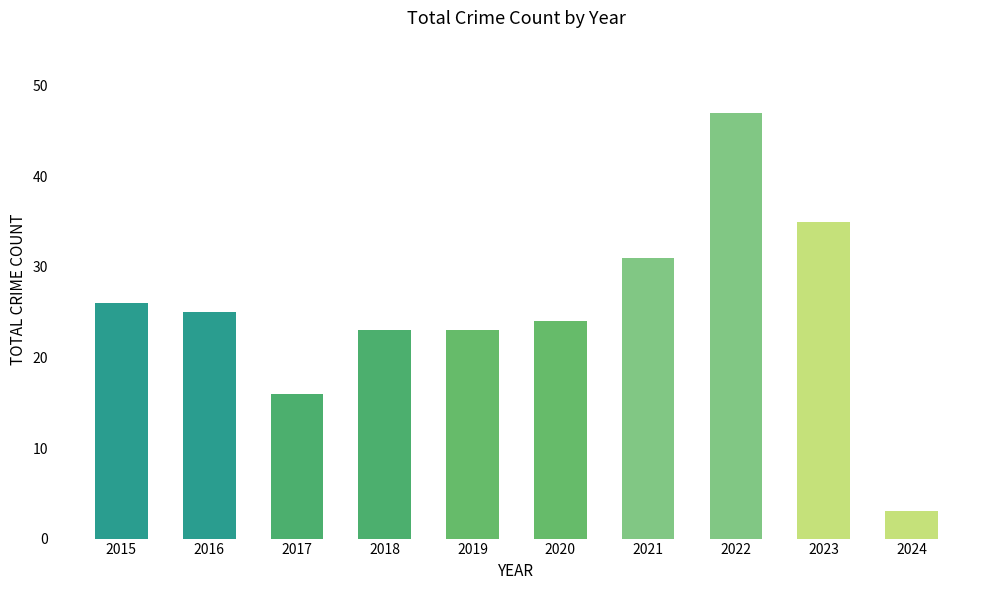

The value at 2018 is 16. True or false?

False